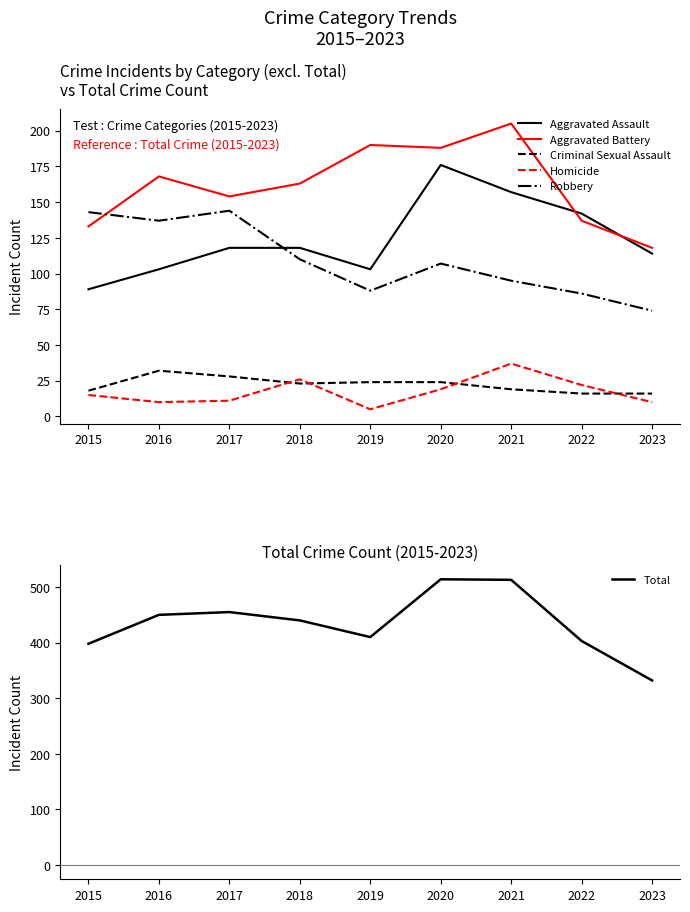

After their last crossing, which series has the higher values: Robbery or Aggravated Battery?

Aggravated Battery